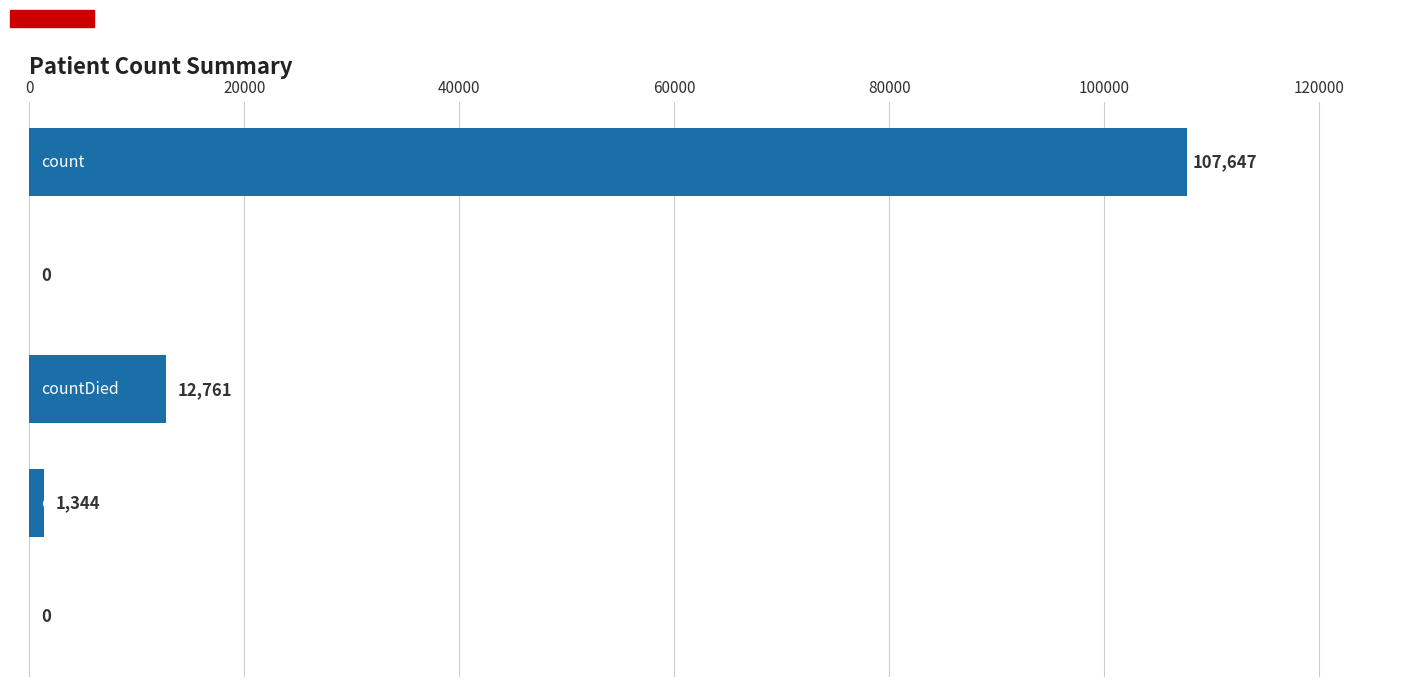

Are the bars horizontal?

Yes